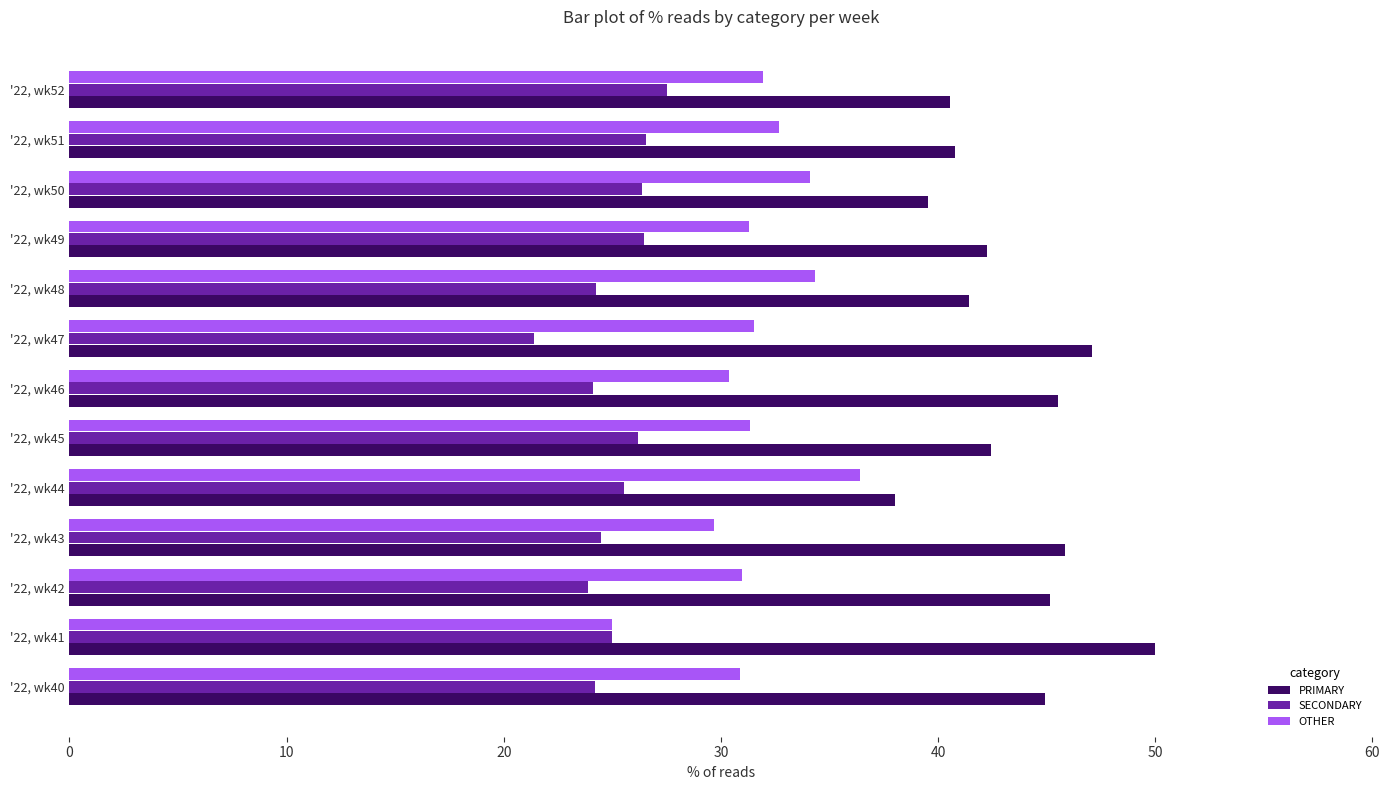

The value of OTHER at '22, wk42 is 31.0. True or false?

True